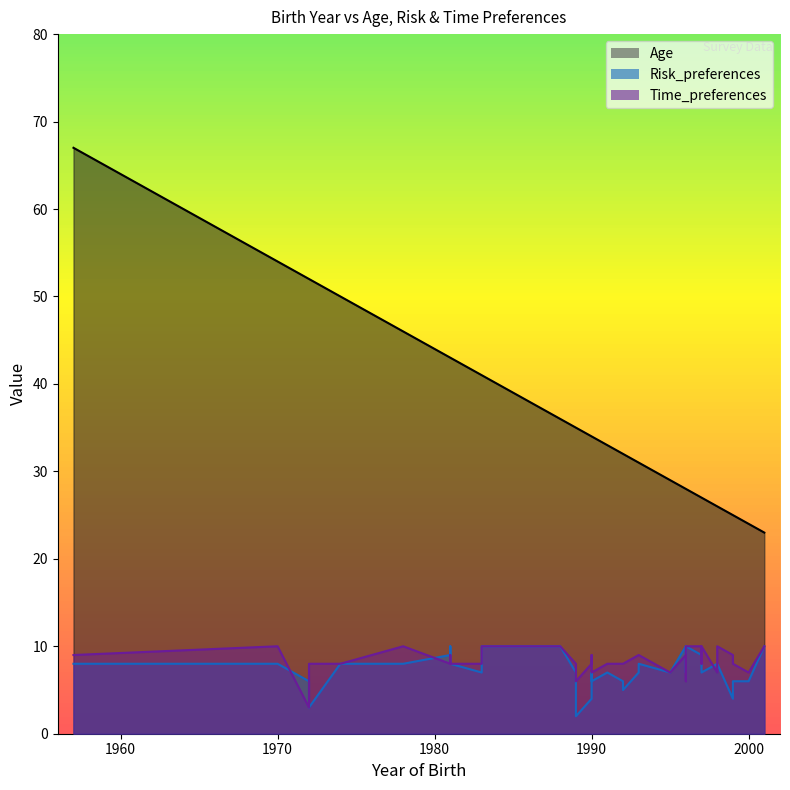

How many interior local valleys does the Risk_preferences series have?

10